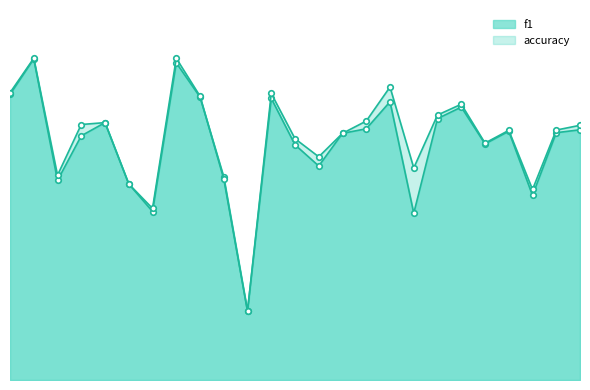

Which series ends up on top after the final intersection of accuracy_line and f1_line?

f1_line